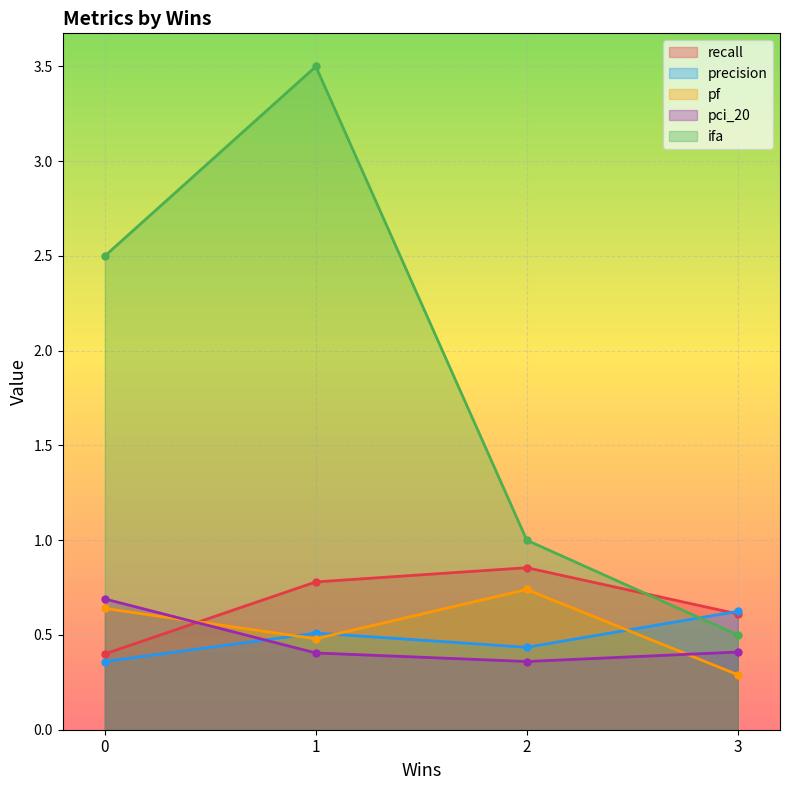

Is it true that pf equals 0.4 at jajuk.csv?

False